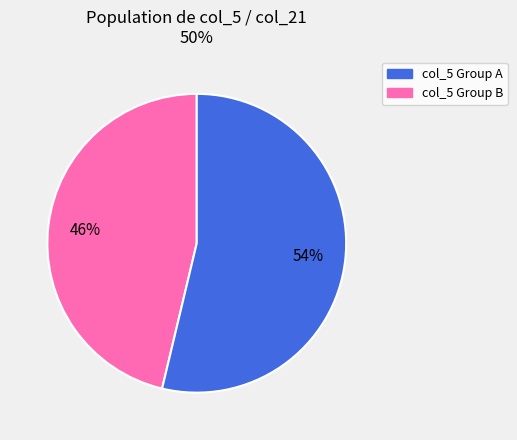

To the nearest percent, what is the average slice percentage?

50%